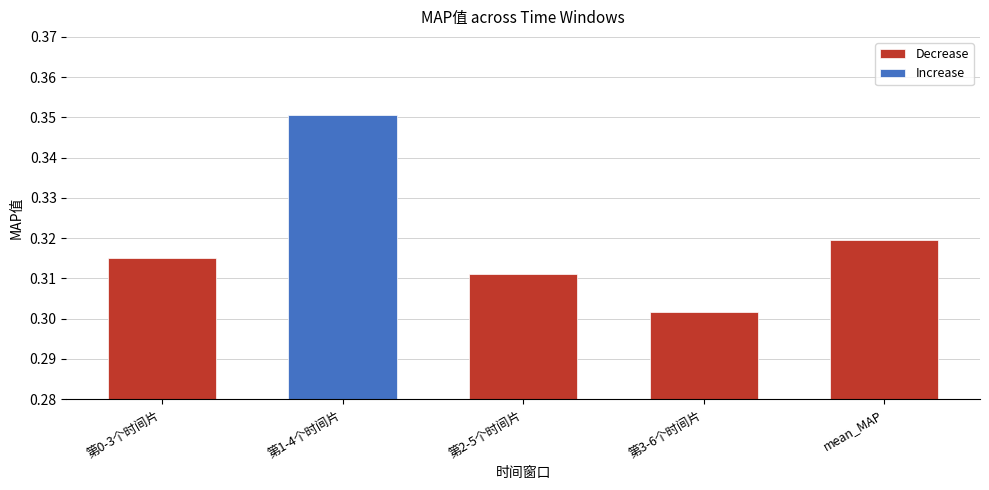

Which label corresponds to the smallest value in the chart?

第3-6个时间片